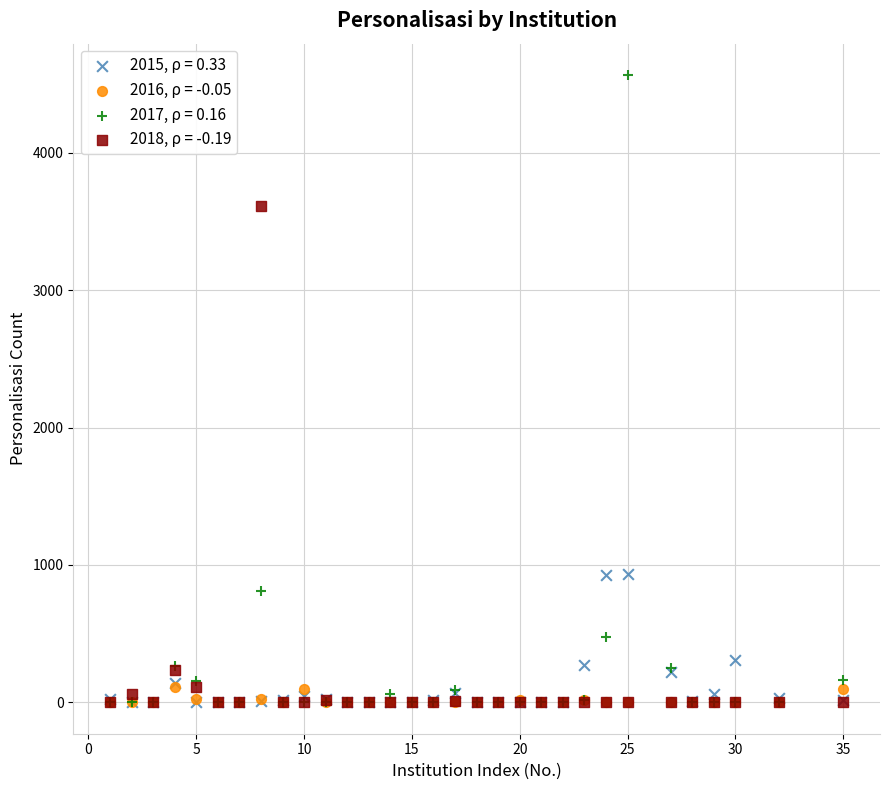

What are all the series names shown in the legend?

2015, ρ = 0.33, 2016, ρ = -0.05, 2017, ρ = 0.16, 2018, ρ = -0.19